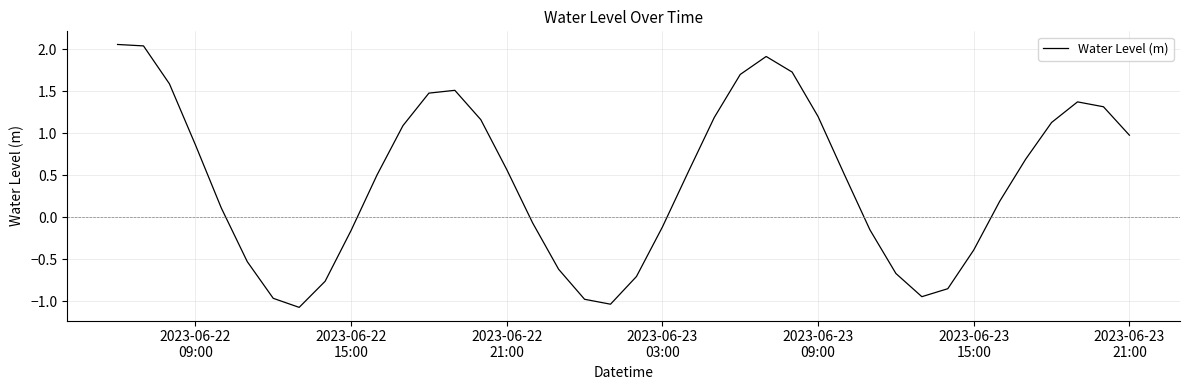

How many values are below 0?

16